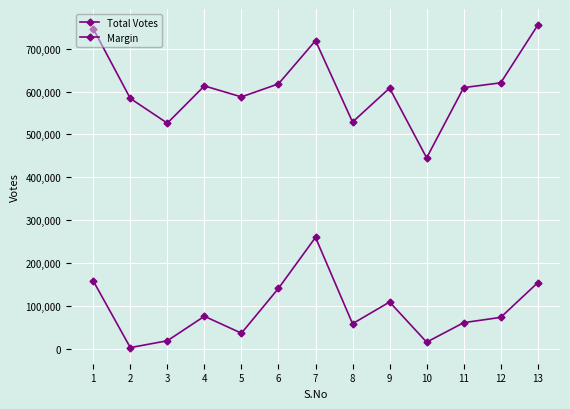

True or false: Total Votes and Margin cross at least once.

False